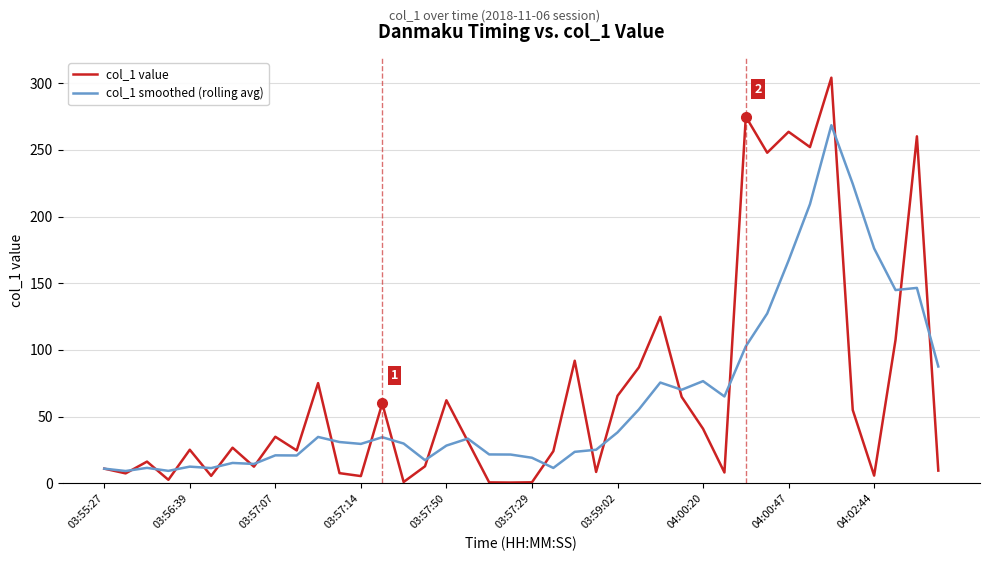

Which series has the largest range (max minus min)?

col_1 value